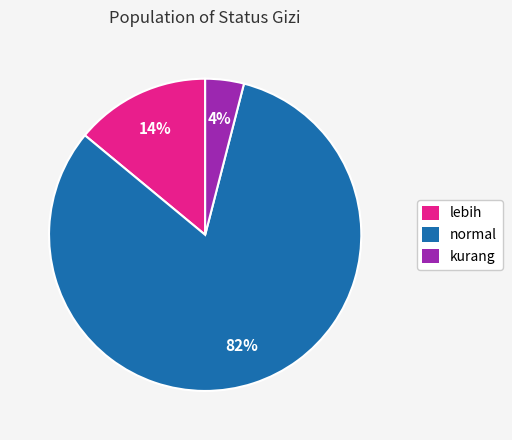

To the nearest percent, what percentage of the pie is kurang?

4%